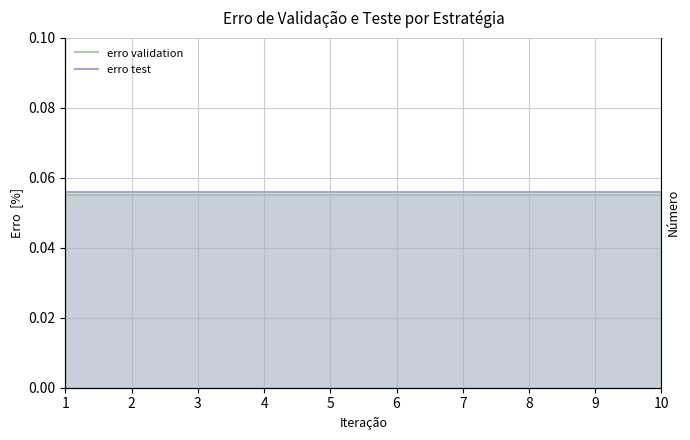

What is the highest value of the erro validation series?

0.1